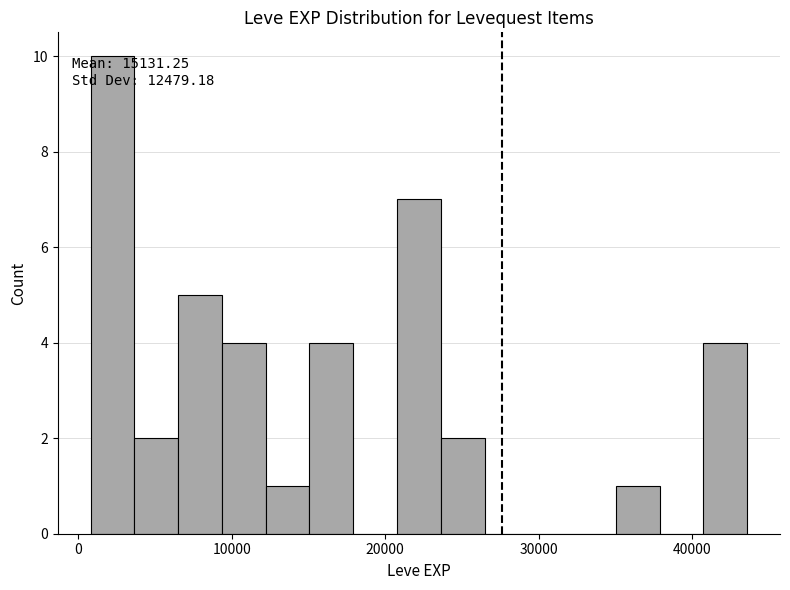

Around what value on the x-axis is the tallest bar? Give the approximate position of its centre, as read against the axis.

2000